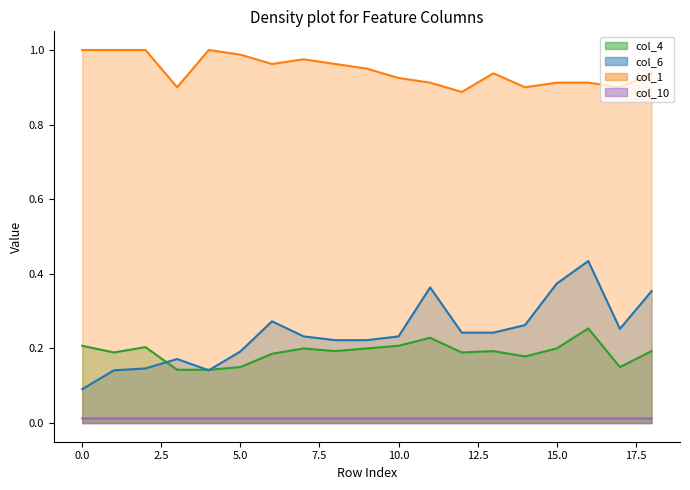

Where is the first local maximum for col_4?

2